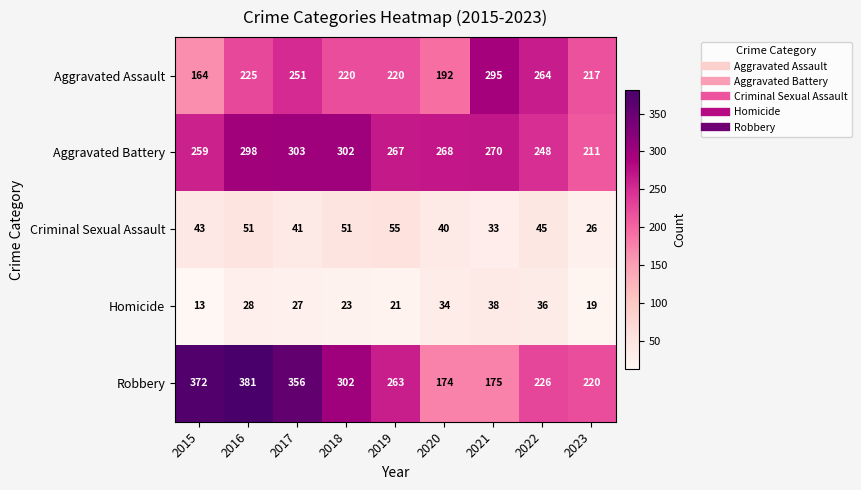

Rank the series at 2016 from highest to lowest value.

Robbery, Aggravated Battery, Aggravated Assault, Criminal Sexual Assault, Homicide